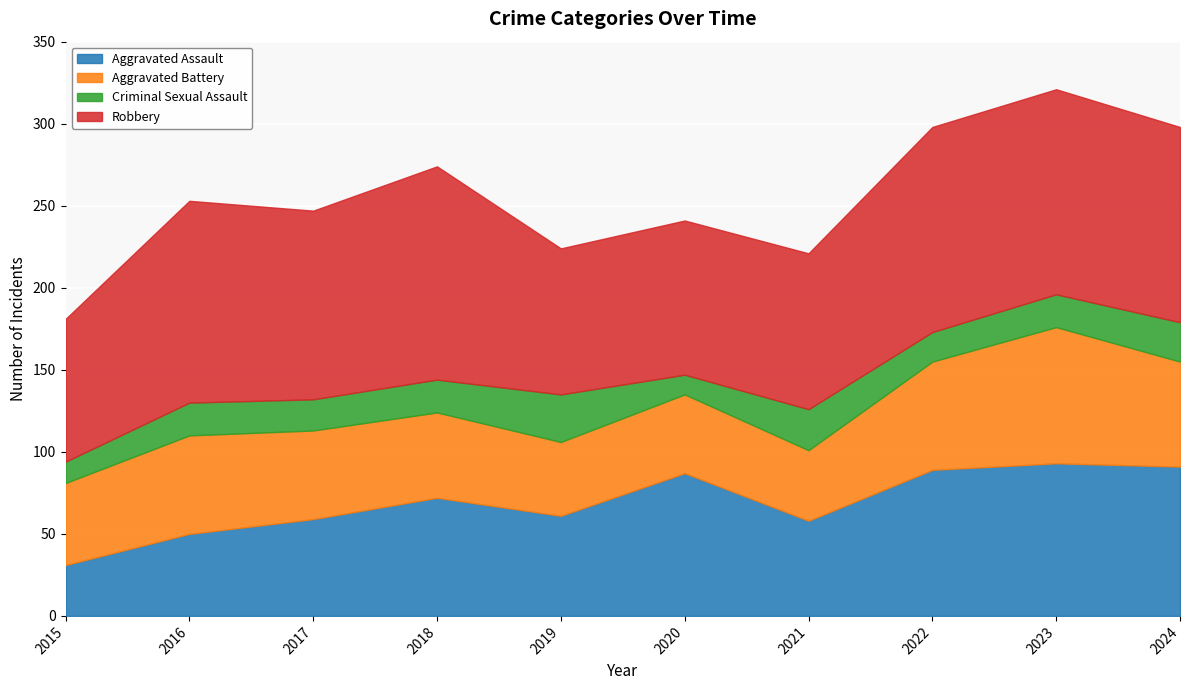

Reading right to left, what are all the values shown in this chart?

Aggravated Assault: 91	93	89	58	87	61	72	59	50	31
Aggravated Battery: 64	83	66	43	48	45	52	54	60	50
Criminal Sexual Assault: 24	20	18	25	12	29	20	19	20	13
Robbery: 119	125	125	95	94	89	130	115	123	87